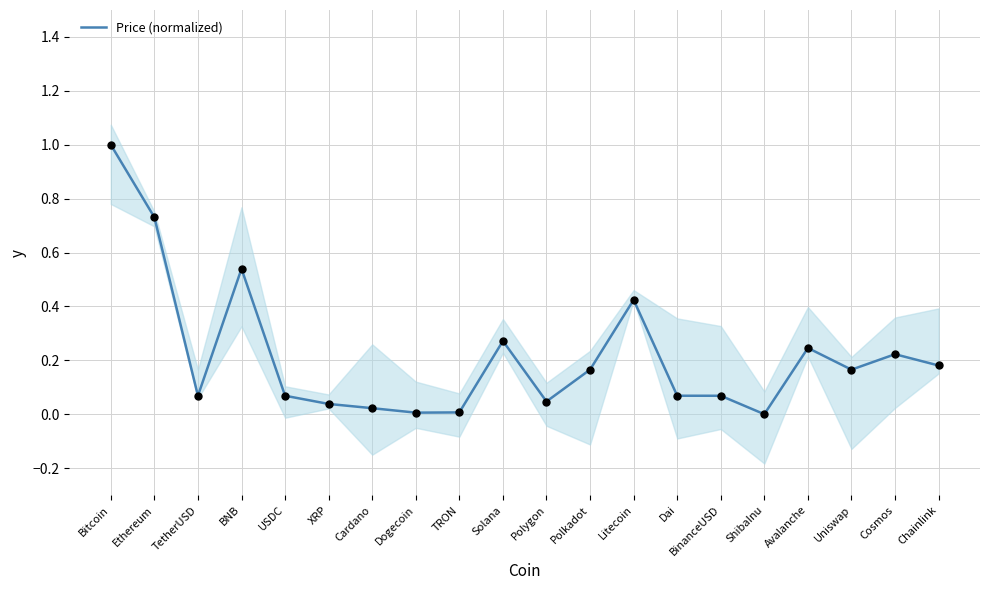

Which has a higher value, Polygon or Bitcoin?

Bitcoin